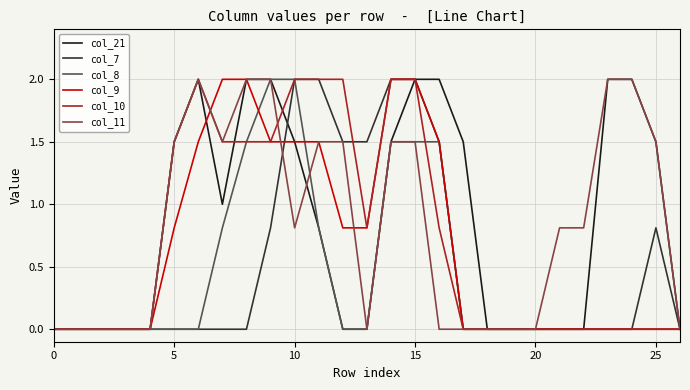

What is the maximum value shown in the chart?

2.0